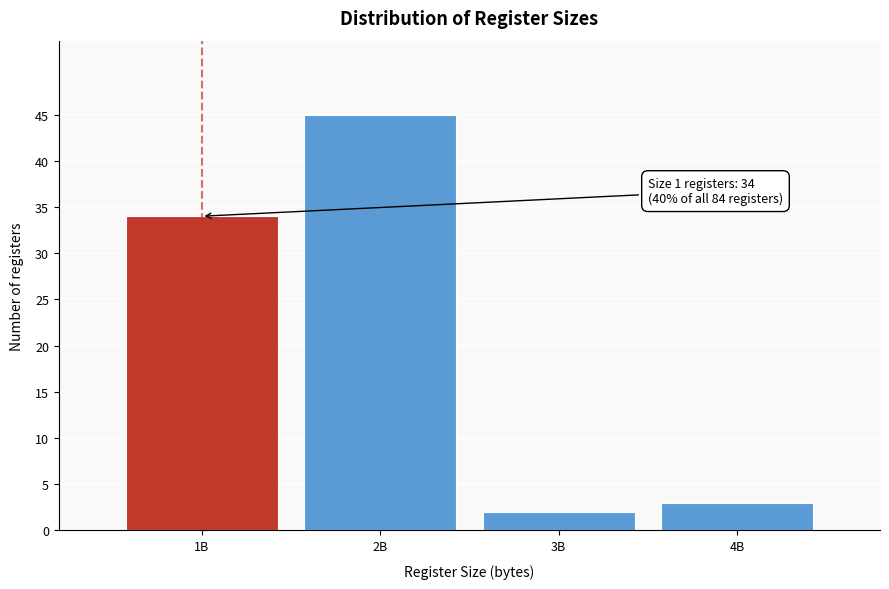

Reading left to right, transcribe all the data shown in this chart.

1B=34	2B=45	3B=2	4B=3